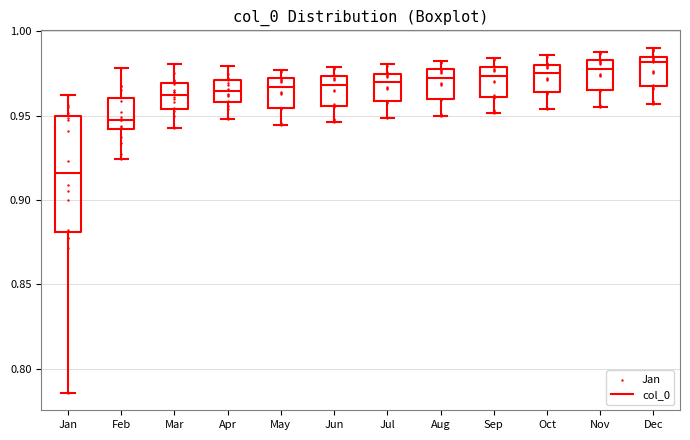

Reading left to right, transcribe this box plot: for each box, give where its median line is, the range the box spans, and where its two whiskers end, as read against the y-axis. The values are not printed on the chart, so give them approximately, as read against the axis.

Jan: median 0.915, box 0.880 to 0.950, whiskers 0.785 to 0.960
Feb: median 0.950, box 0.940 to 0.960, whiskers 0.925 to 0.980
Mar: median 0.960, box 0.955 to 0.970, whiskers 0.945 to 0.980
Apr: median 0.965, box 0.960 to 0.970, whiskers 0.950 to 0.980
May: median 0.965, box 0.955 to 0.970, whiskers 0.945 to 0.975
Jun: median 0.970, box 0.955 to 0.975, whiskers 0.945 to 0.980
Jul: median 0.970, box 0.960 to 0.975, whiskers 0.950 to 0.980
Aug: median 0.970, box 0.960 to 0.975, whiskers 0.950 to 0.980
Sep: median 0.975, box 0.960 to 0.980, whiskers 0.950 to 0.985
Oct: median 0.975, box 0.965 to 0.980, whiskers 0.955 to 0.985
Nov: median 0.980, box 0.965 to 0.985, whiskers 0.955 to 0.990
Dec: median 0.980, box 0.965 to 0.985, whiskers 0.955 to 0.990